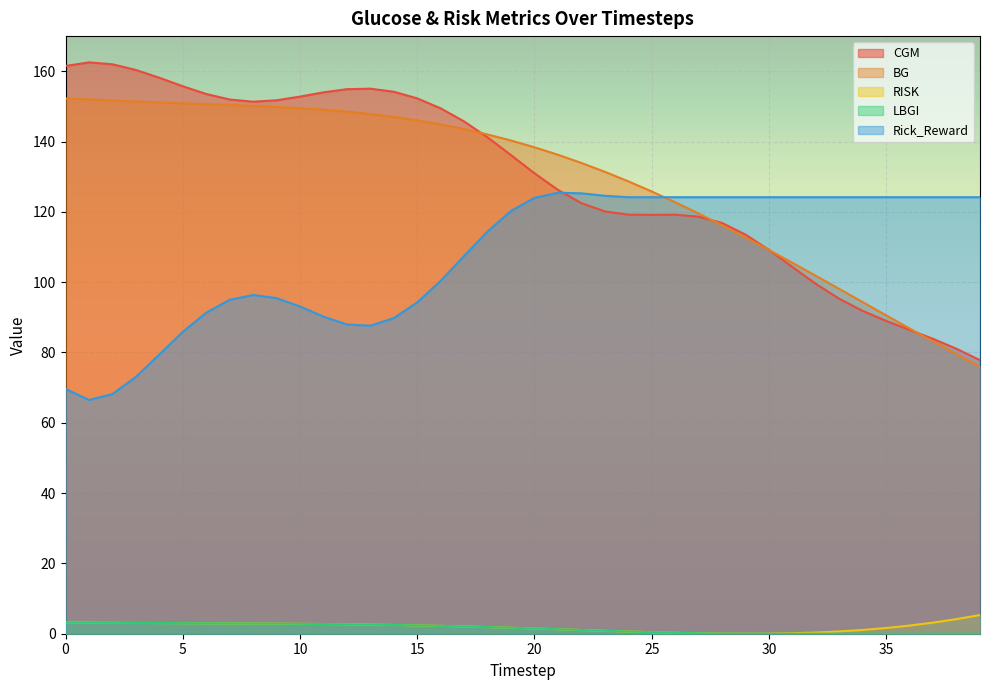

Between 0 and 5, which series saw the biggest shift?

Rick_Reward